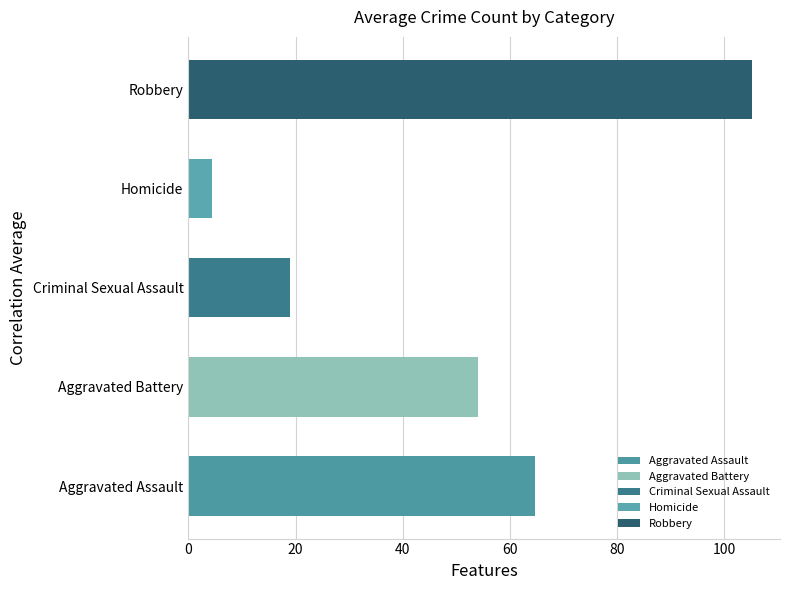

How many bars are there in total?

5